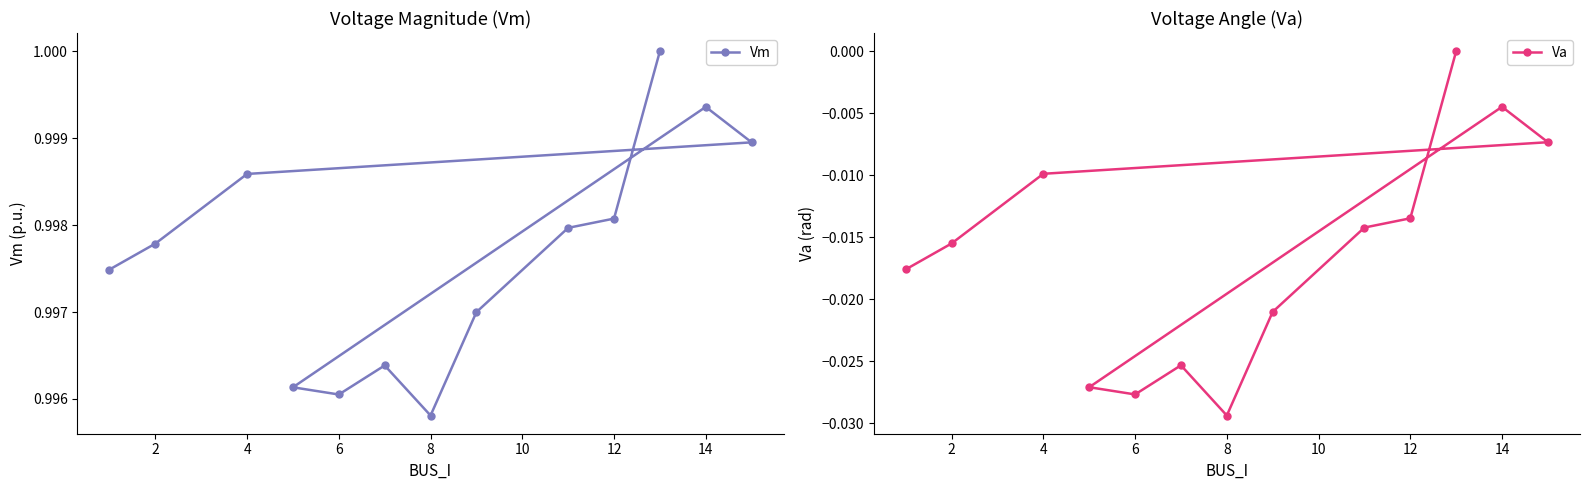

Rank the series by their average value, from lowest to highest.

Va, Vm